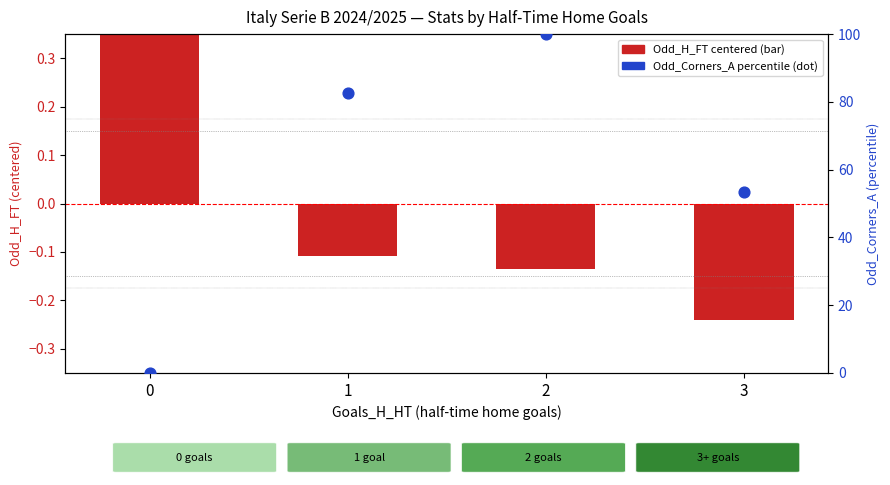

Which series reaches the minimum Y coordinate?

Odd_H_FT (centered)